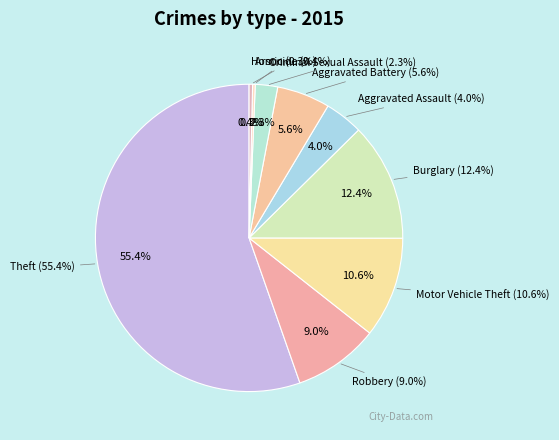

What percentage do Homicide and Criminal Sexual Assault together represent?

2.7%